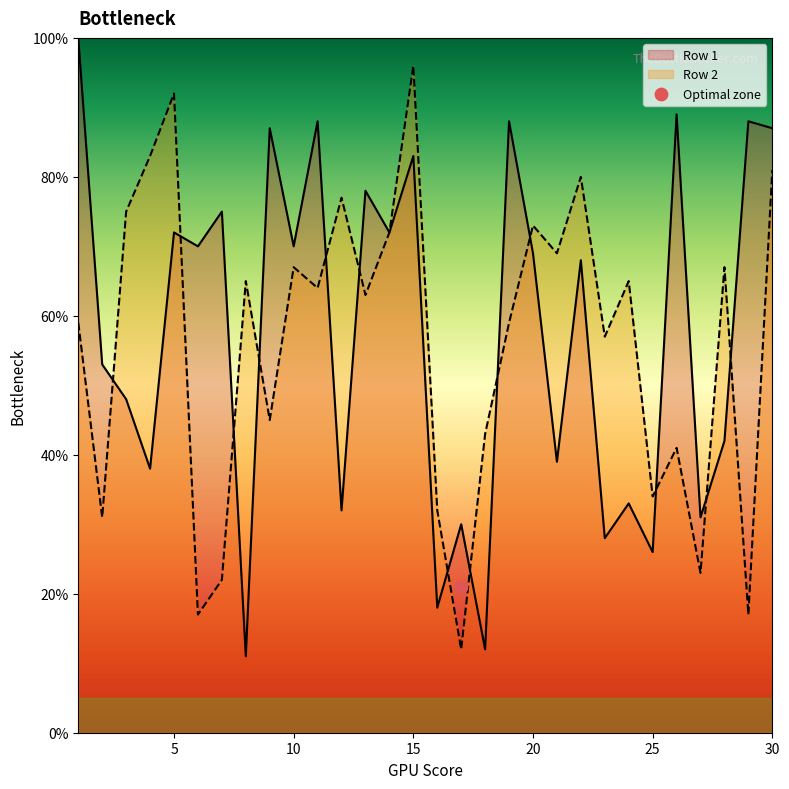

Which series has the largest Y range (max minus min)?

Row 1